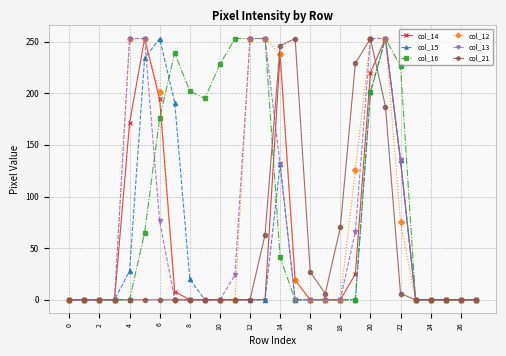

Which series has the largest total across all categories?

col_16